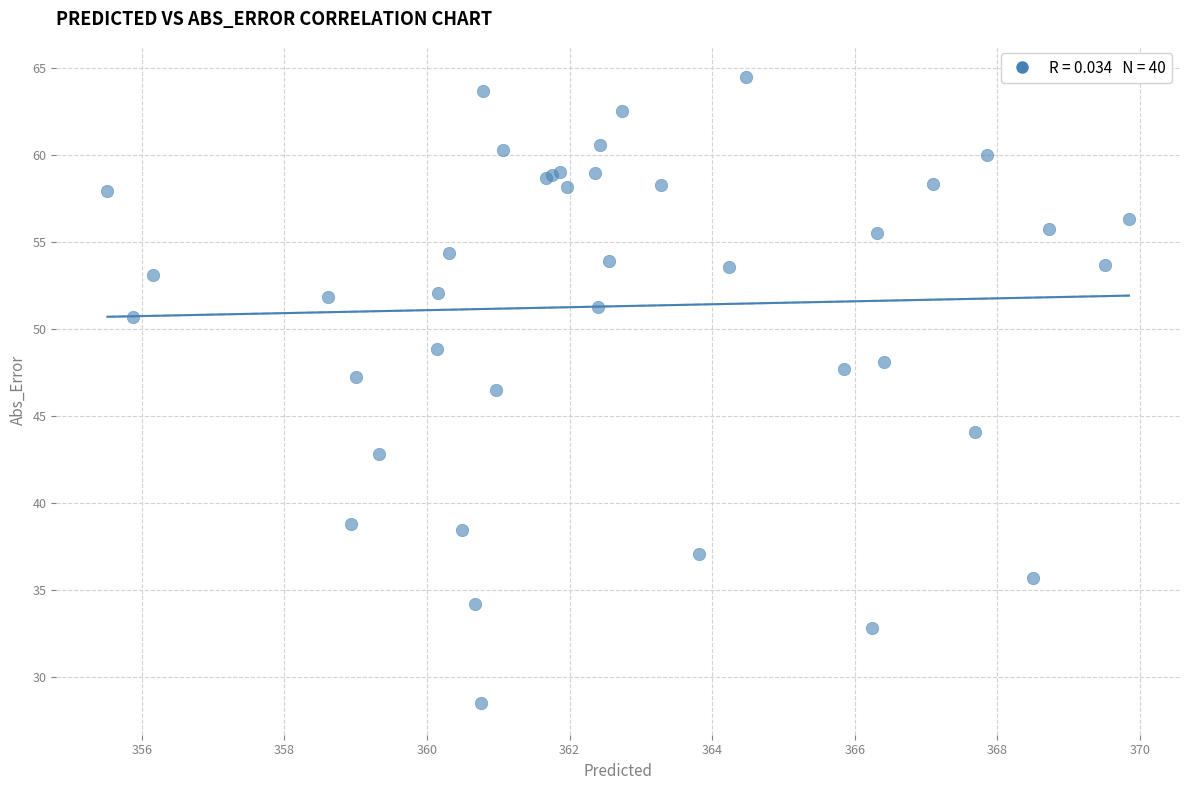

What Y value in the scatter plot is closest to 46?

46.5